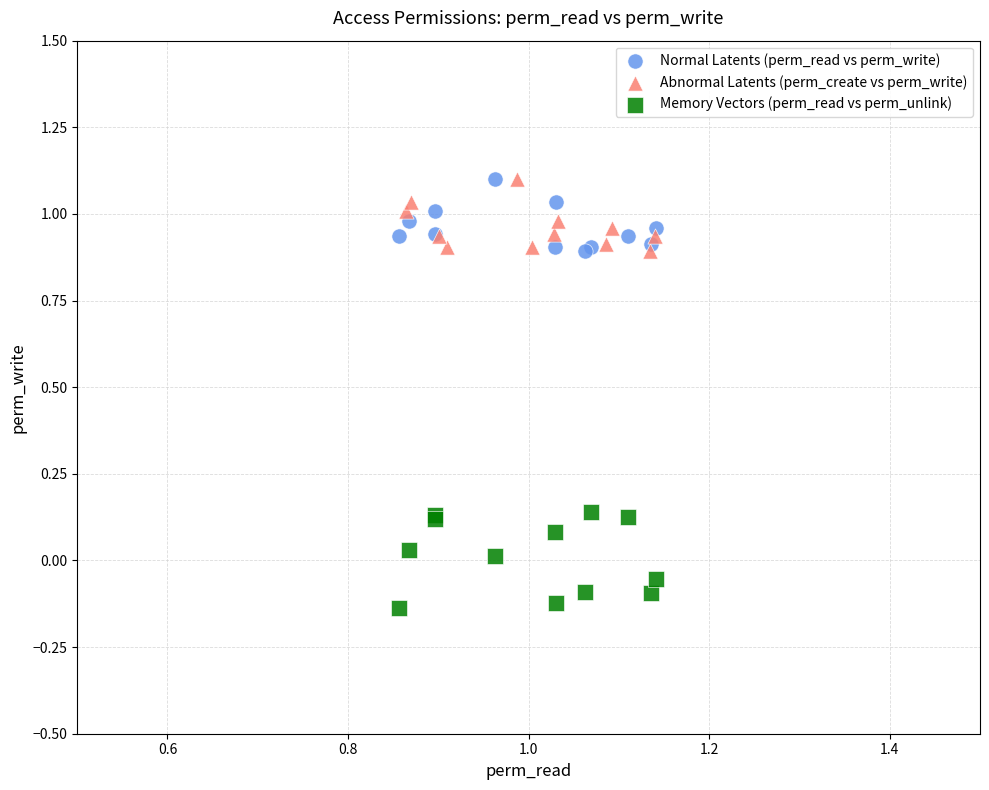

Which series reaches the minimum Y coordinate?

Memory Vectors (perm_read vs perm_unlink)